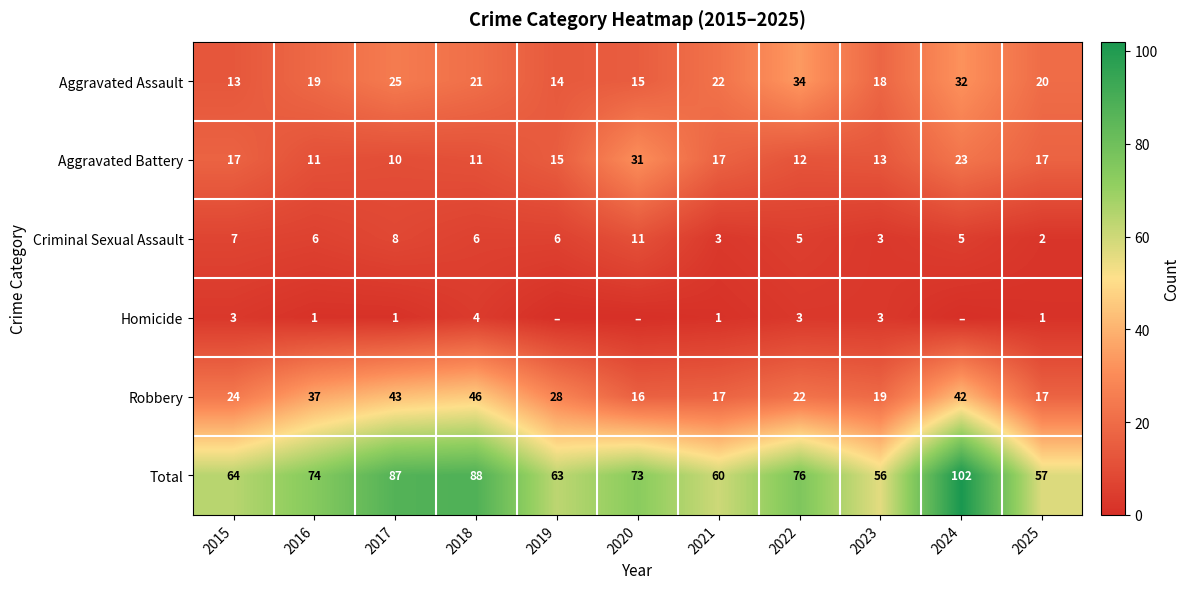

What is the difference between the highest and lowest values at 2024?

102